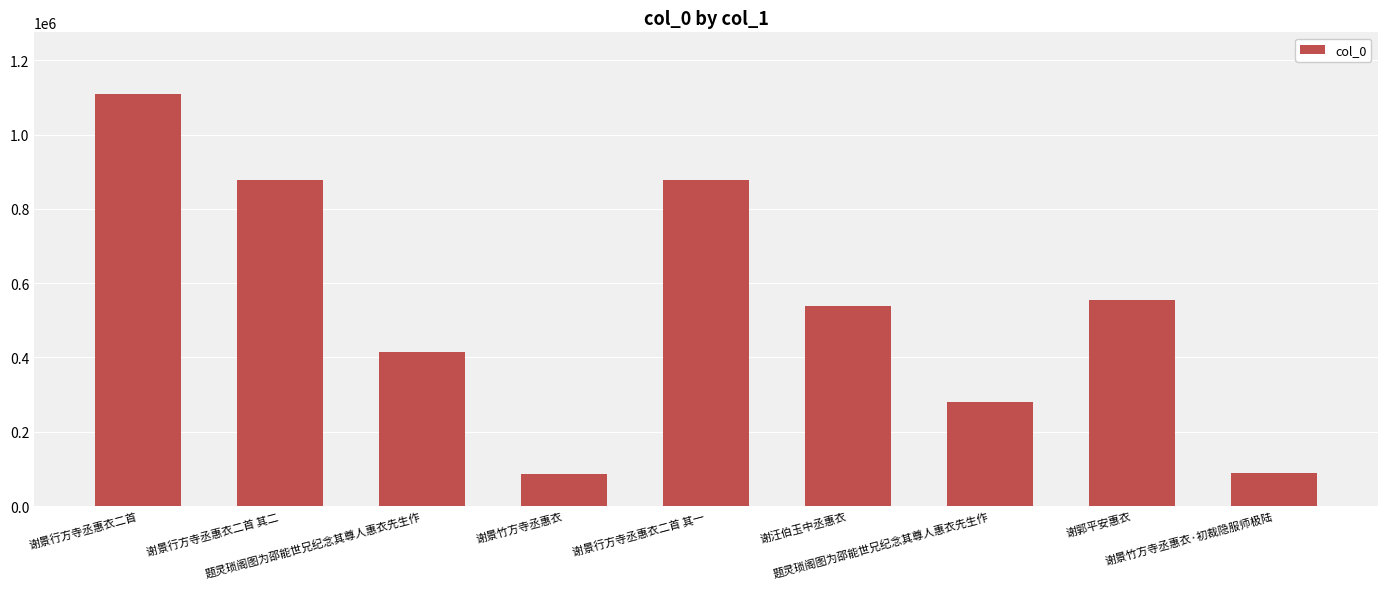

List the labels in order of value, smallest first.

谢景竹方寺丞惠衣, 谢景竹方寺丞惠衣·初裁隐服师极陆, 题灵琐阁图为邵能世兄纪念其尊人惠衣先生作, 题灵琐阁图为邵能世兄纪念其尊人惠衣先生作, 谢汪伯玉中丞惠衣, 谢郭平安惠衣, 谢景行方寺丞惠衣二首 其二, 谢景行方寺丞惠衣二首 其一, 谢景行方寺丞惠衣二首